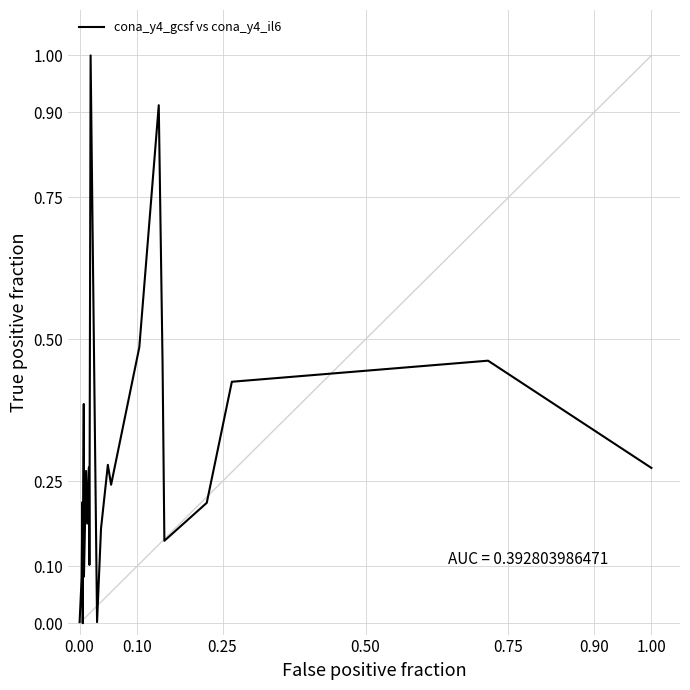

What is the maximum value shown in the chart?

1.0